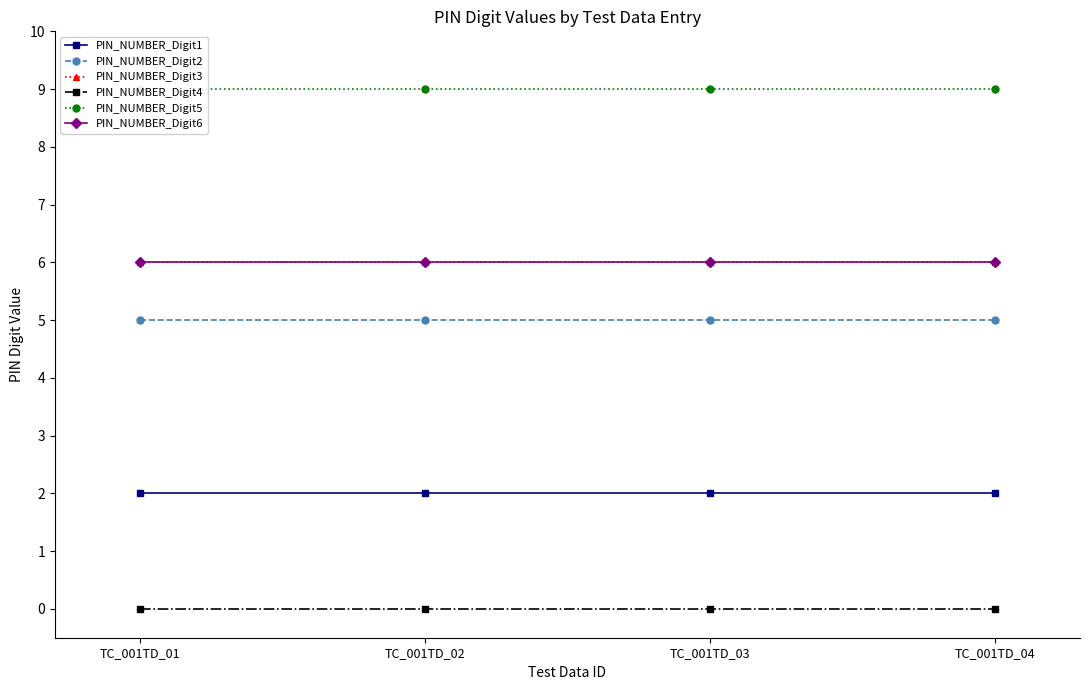

True or false: PIN_NUMBER_Digit1 has a value of 3 at TC_001TD_04.

False